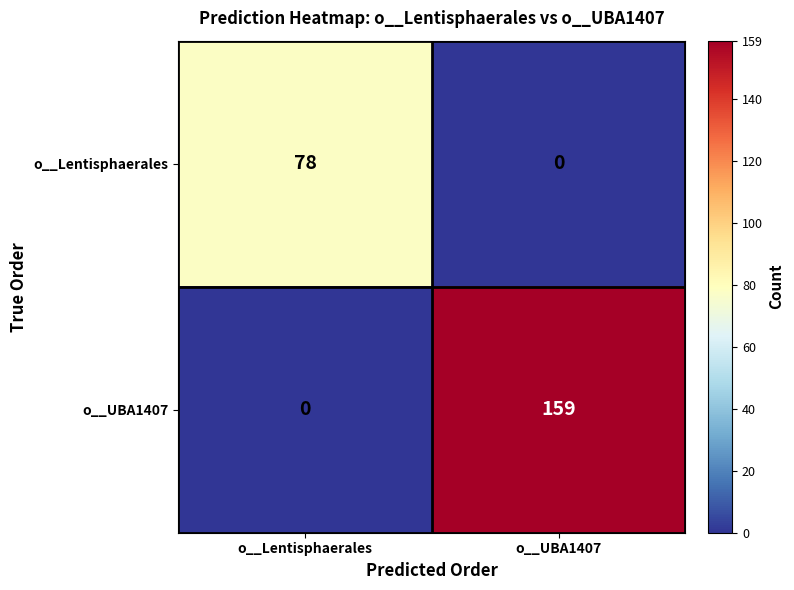

At which label is o__UBA1407 closest to 79?

o__Lentisphaerales